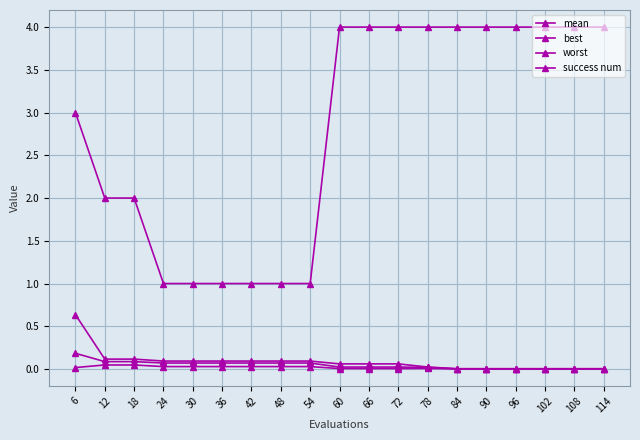

Between 84 and 66, which is larger?

66